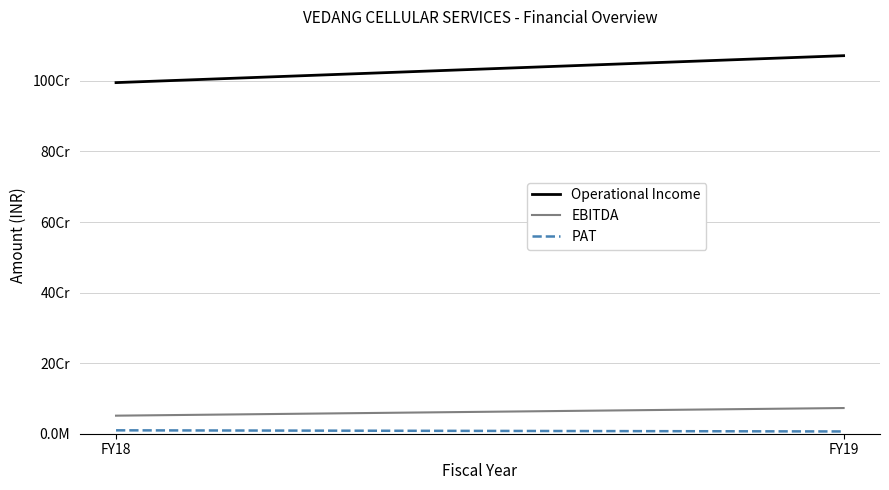

Reading left to right, transcribe all the data shown in this chart.

Operational Income: FY18=995216806	FY19=1071561866
EBITDA: FY18=51171657	FY19=72805777
PAT: FY18=9620045	FY19=6420191